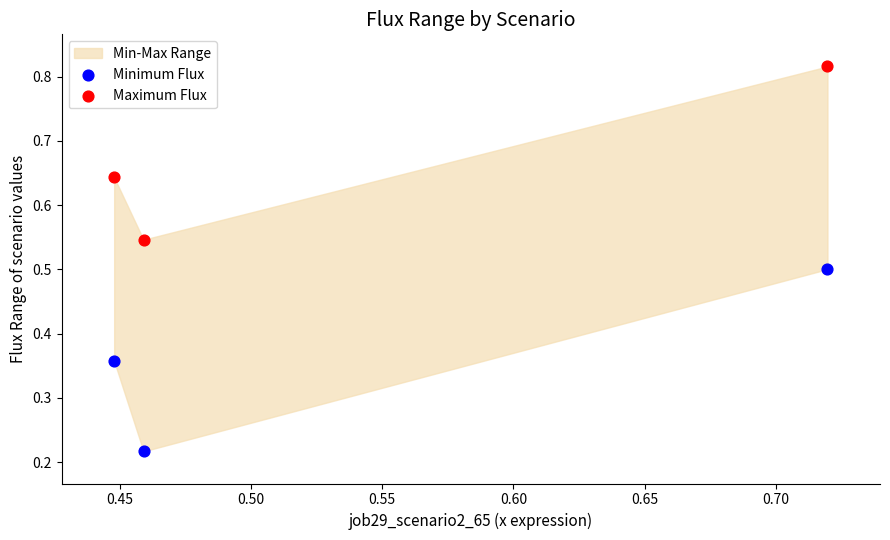

Which series contains the highest Y value?

Maximum Flux